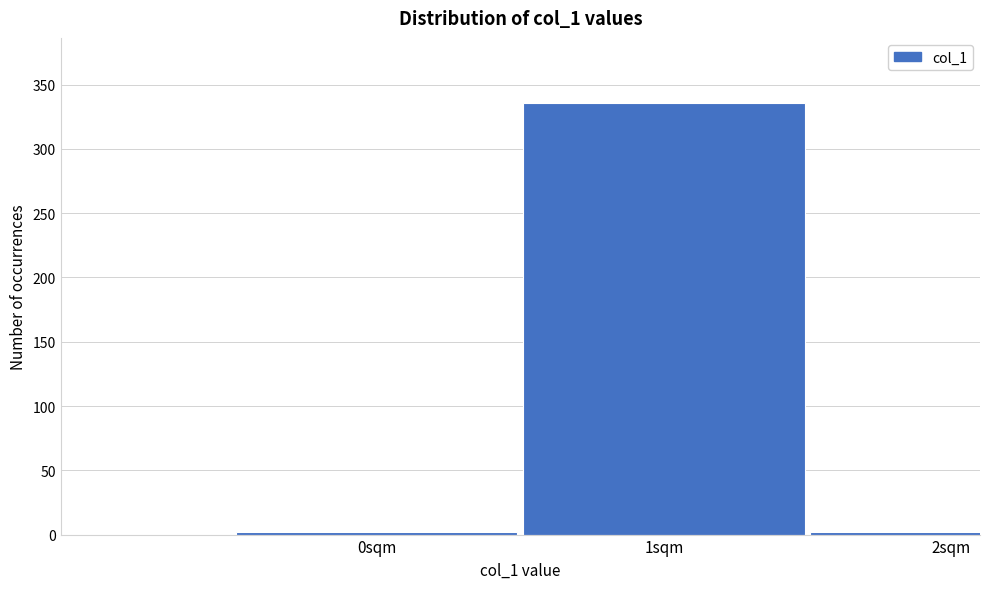

Reading right to left, transcribe all the data shown in this chart.

2sqm=2	1sqm=336	0sqm=2